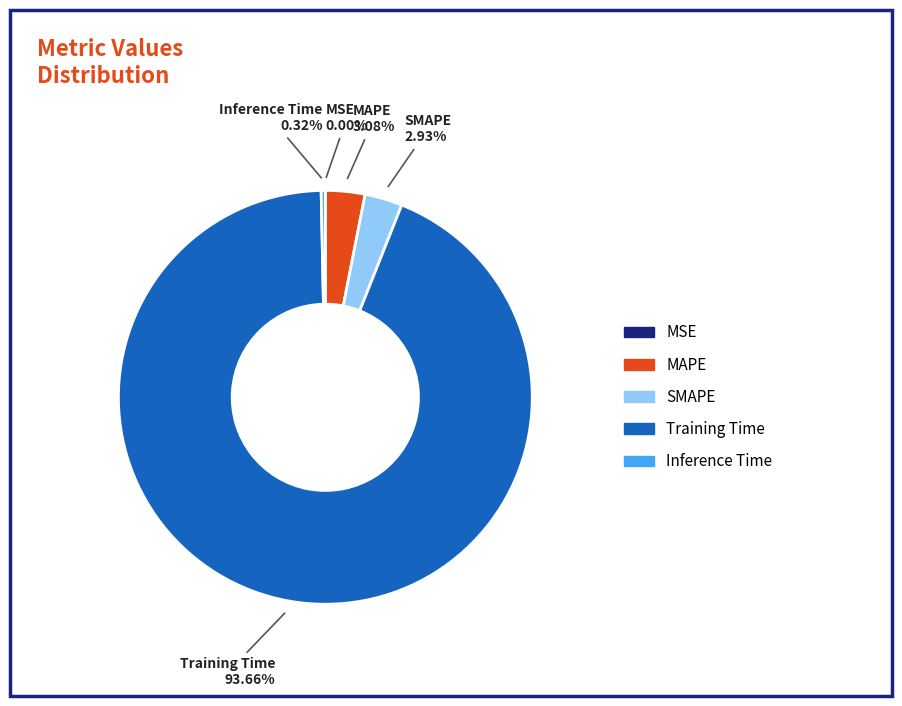

Which category has the biggest portion of the pie?

Training Time